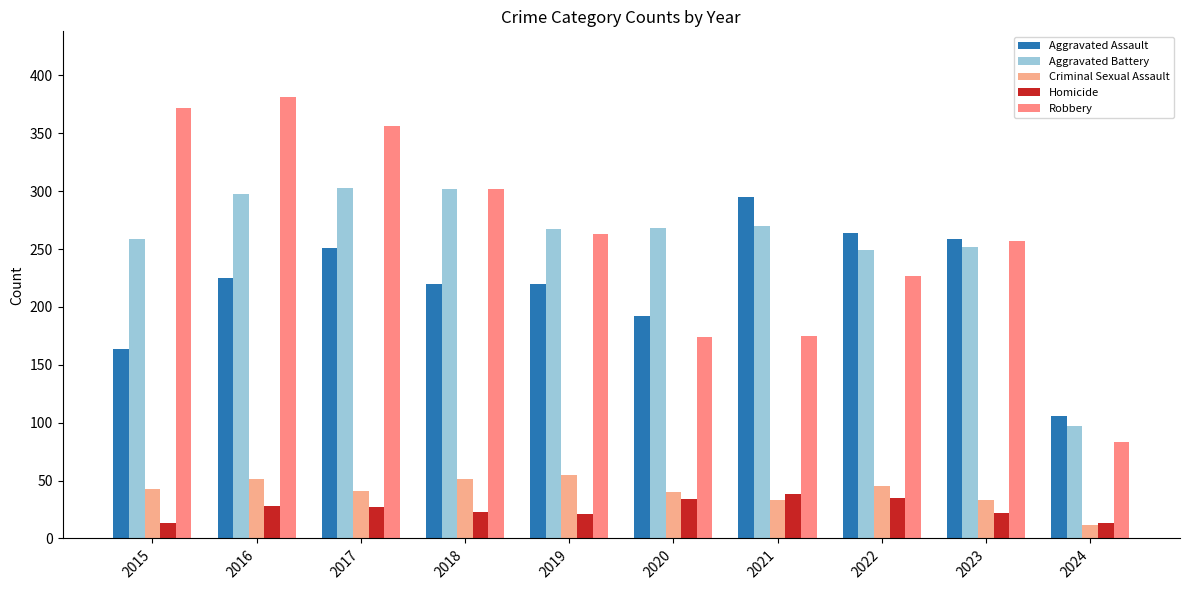

What is the minimum value for Aggravated Battery?

97